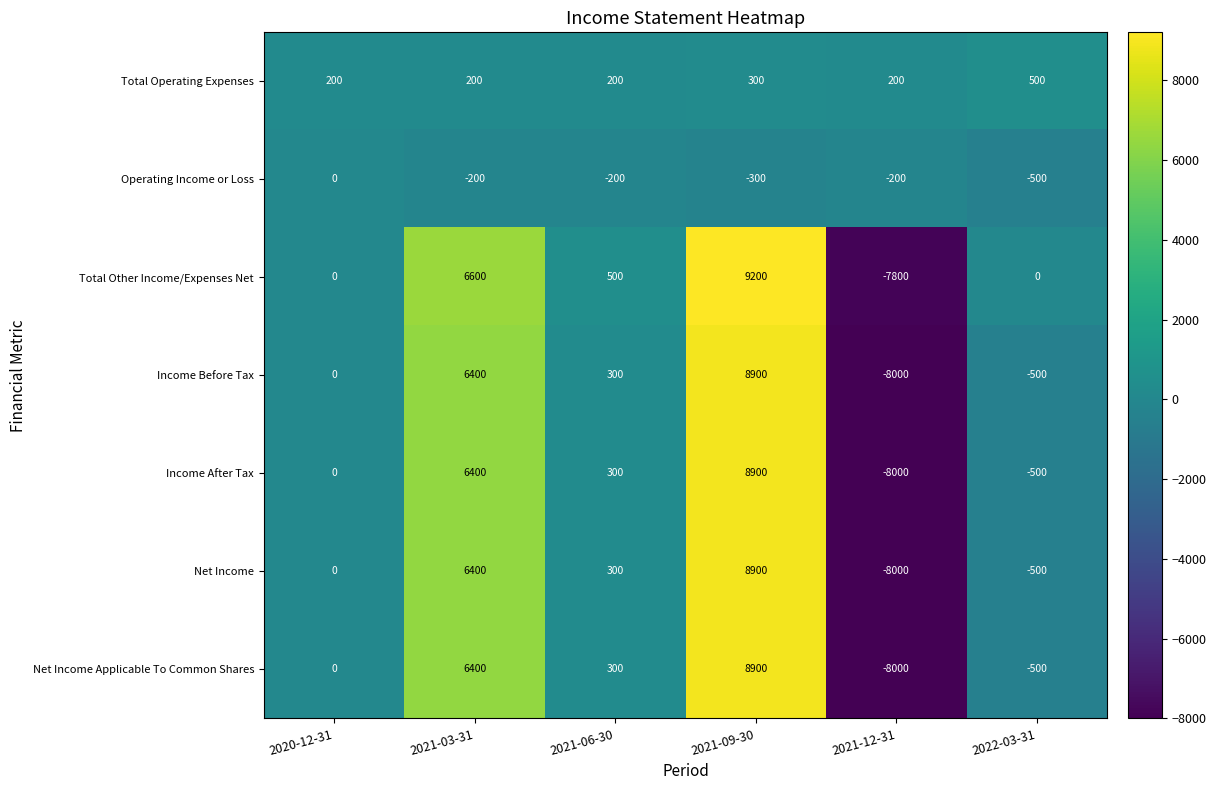

What is the average value of the Total Operating Expenses series?

267